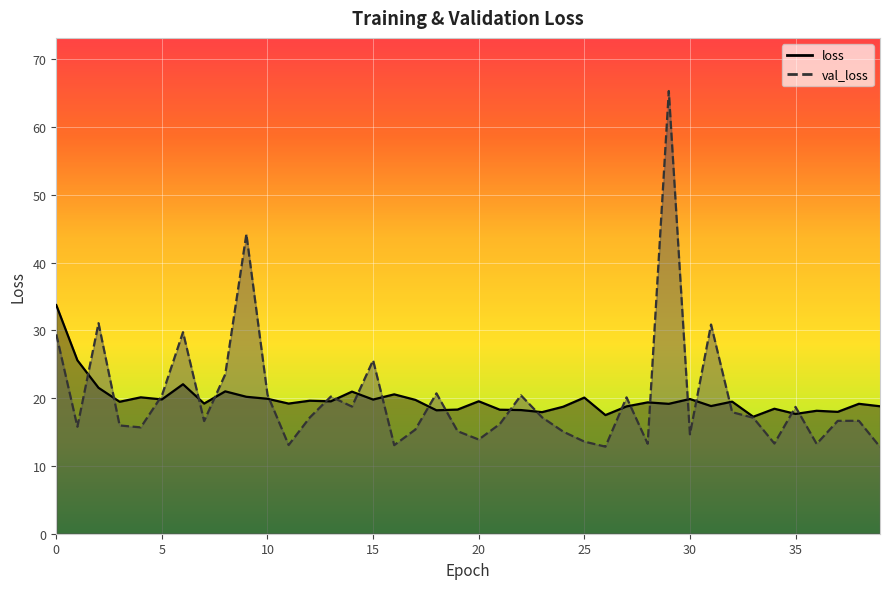

Which series has the widest spread of values?

val_loss